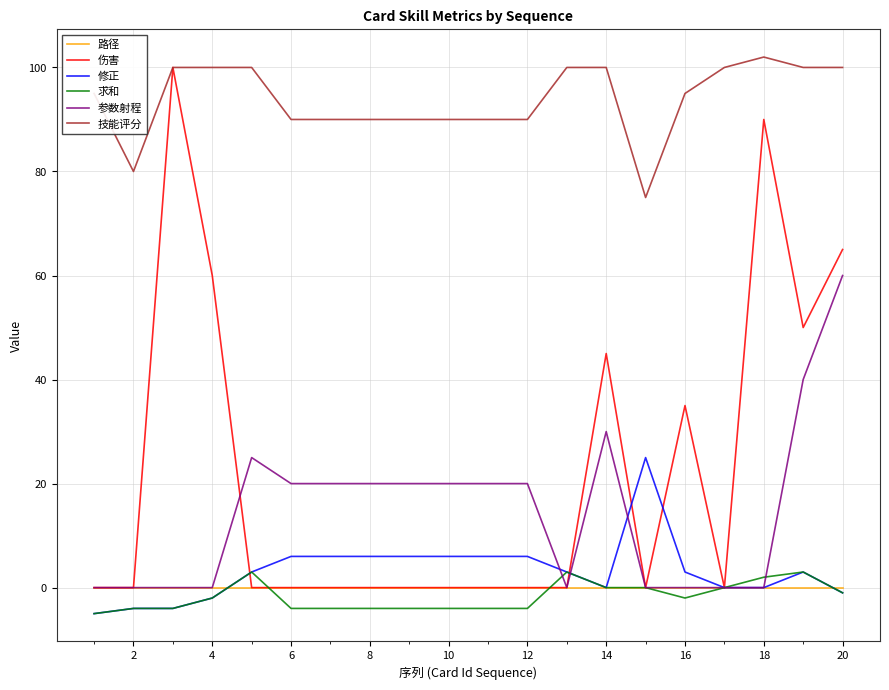

Which series ends up on top after the final intersection of 修正 and 路径?

路径